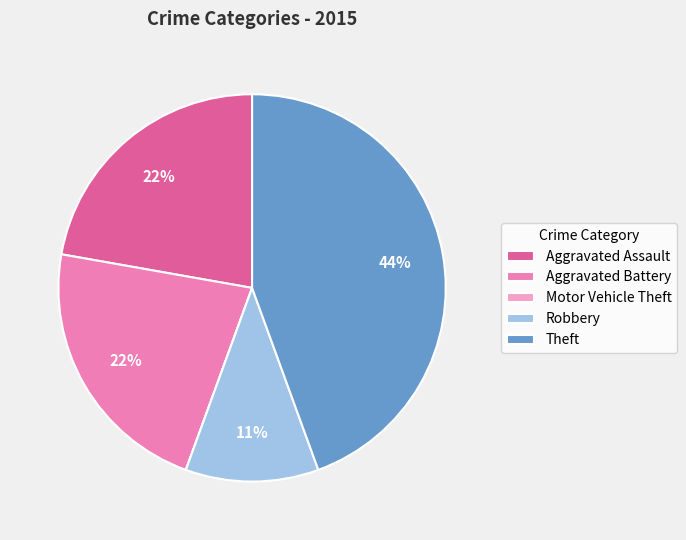

To the nearest percent, what portion does Theft represent?

44%